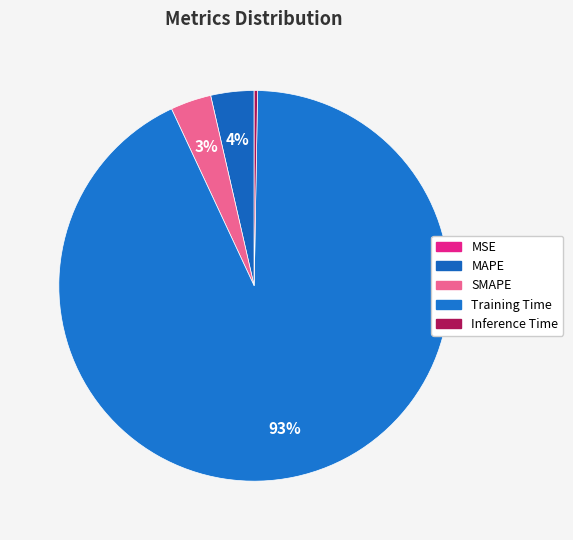

True or false: Inference Time accounts for 0% of the total.

True